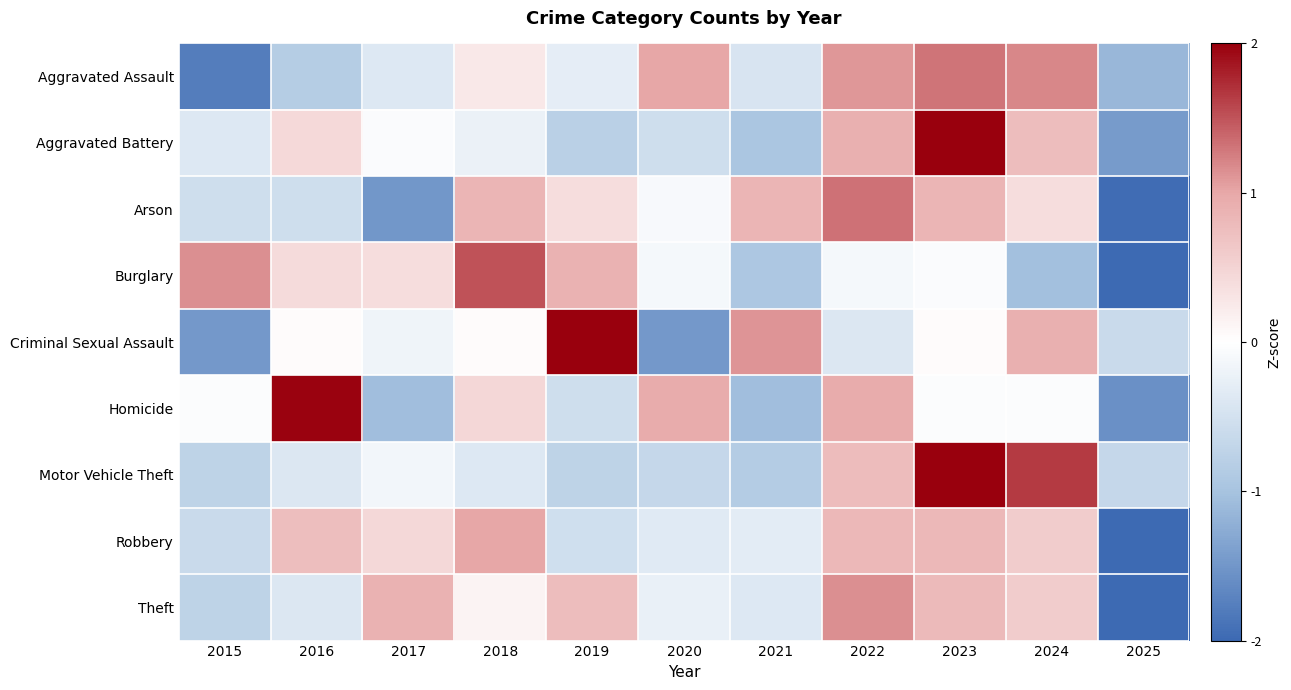

What is the greatest value displayed?

2.3